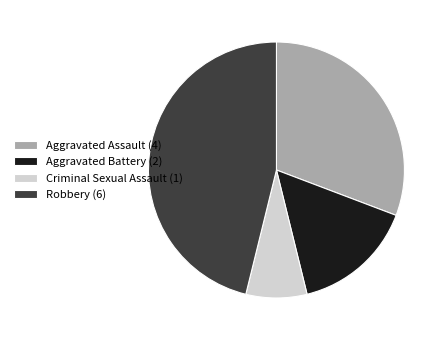

The Criminal Sexual Assault (1) slice represents 1% of the pie. True or false?

False